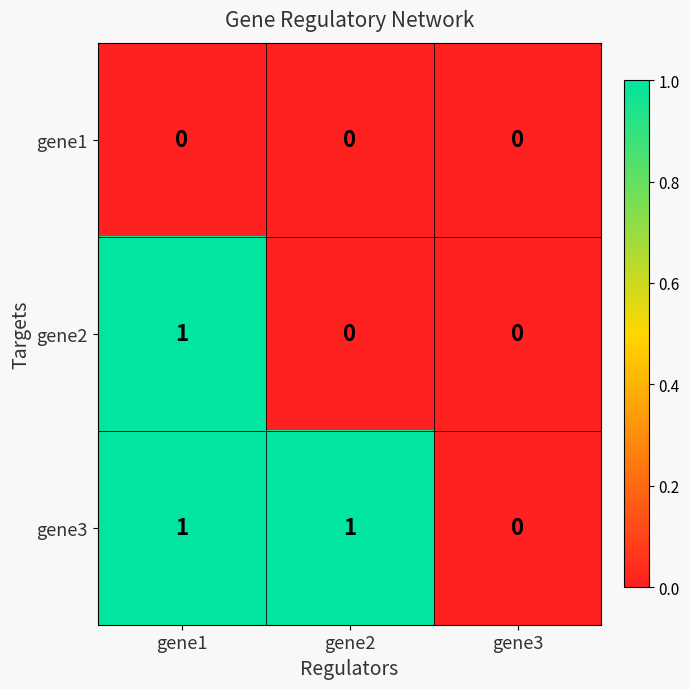

The gene1 series shows 0 at gene3. True or false?

True